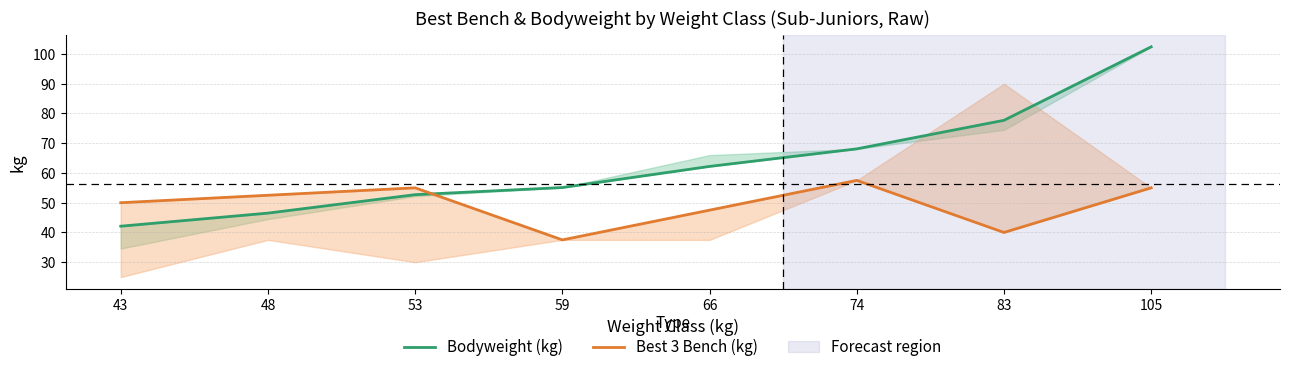

The value of Bodyweight (kg) at 74 is 68.1. True or false?

True